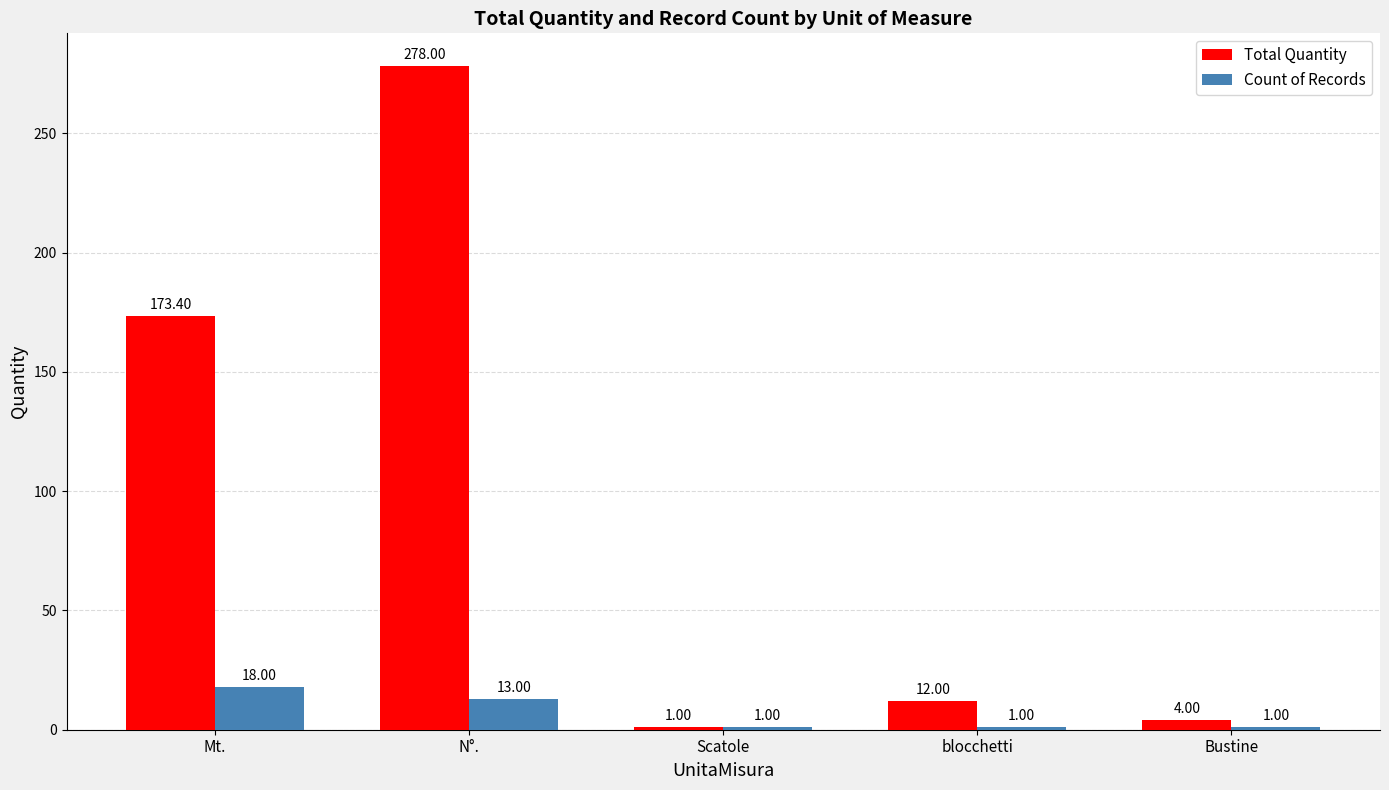

The value of Count of Records at blocchetti is 1.0. True or false?

True